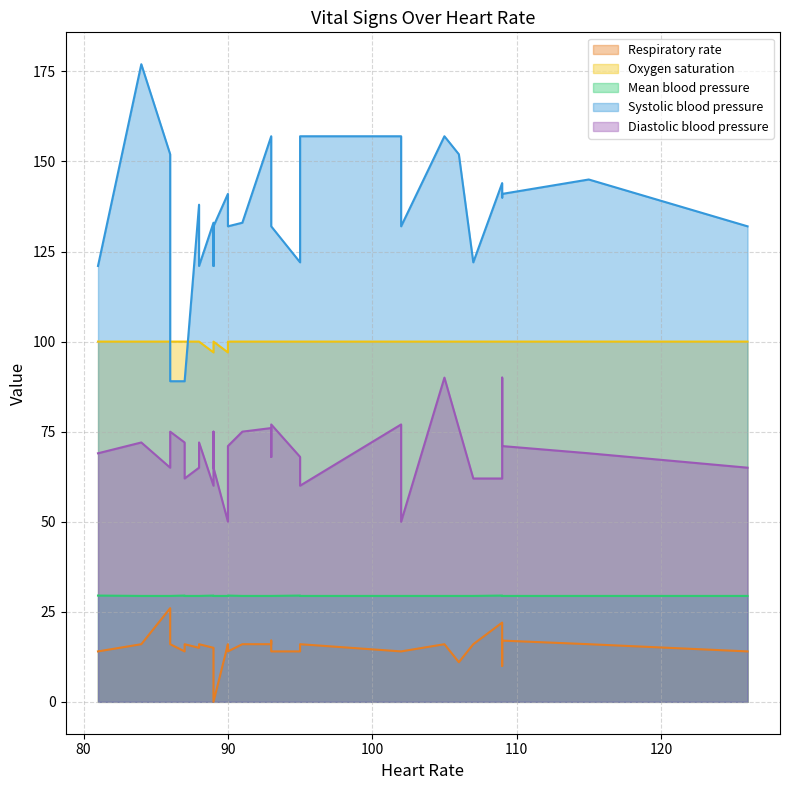

At how many categories does at least one series exceed 4?

29